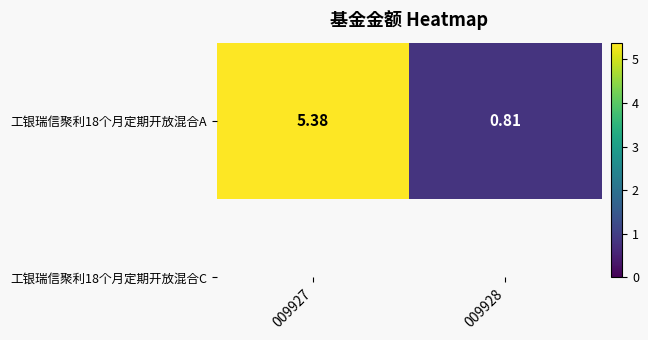

Between 009927 and 009928, which is larger?

009927